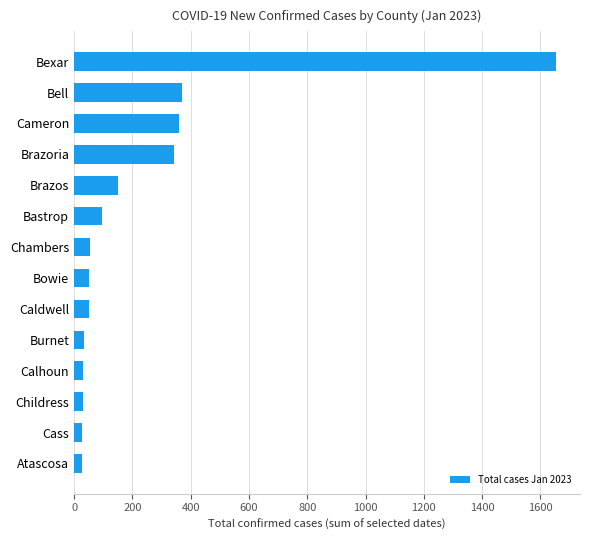

How many values are below 53?

7